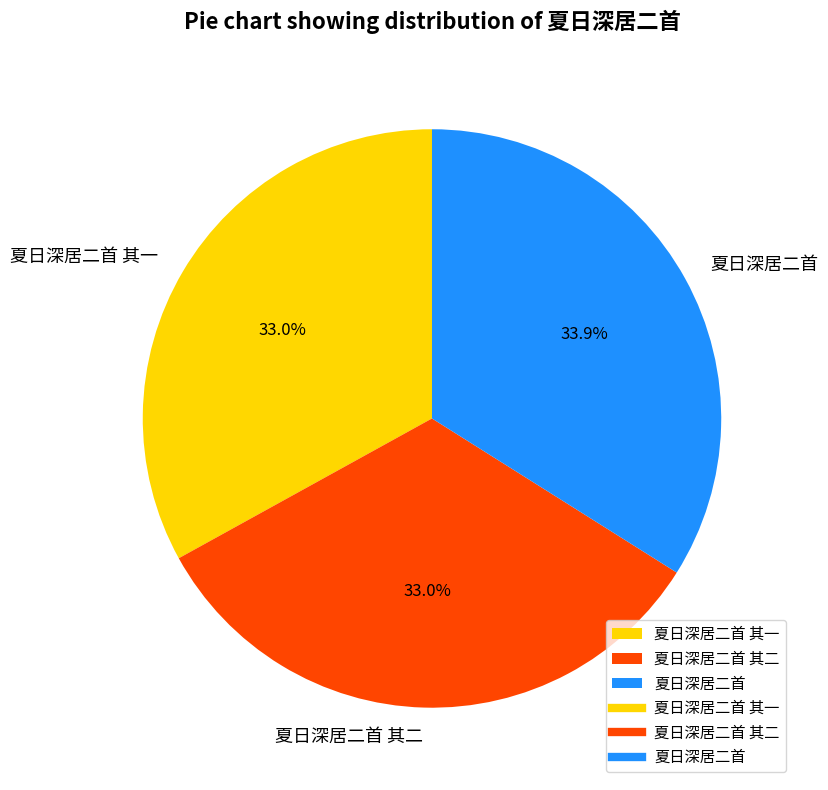

The 夏日深居二首 其二 slice represents 33% of the pie. True or false?

True